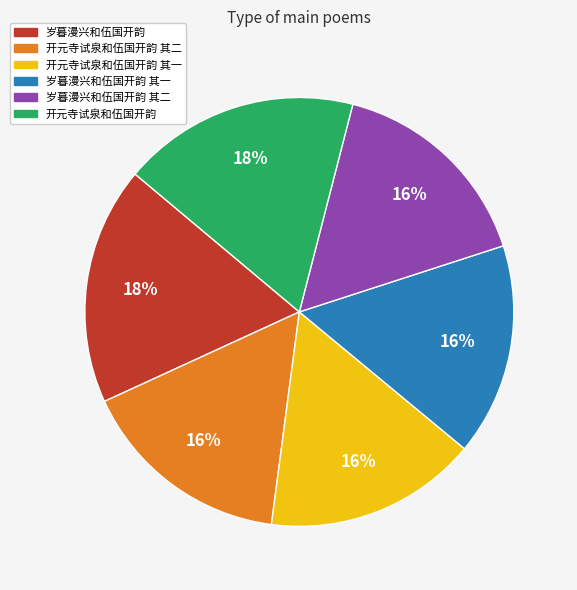

What is the ratio of the value at 岁暮漫兴和伍国开韵 其一 to the value at 岁暮漫兴和伍国开韵?

0.9